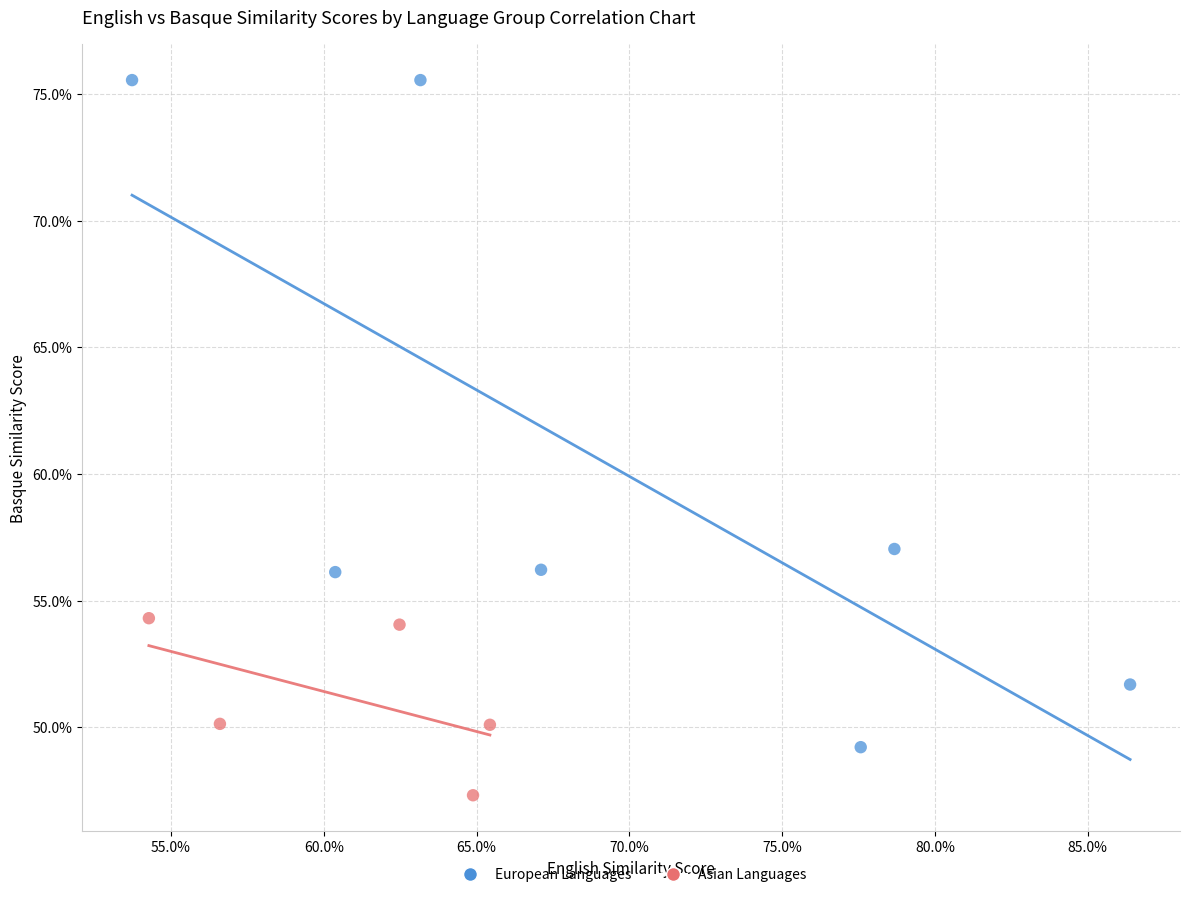

Which series reaches the minimum Y coordinate?

Asian Languages